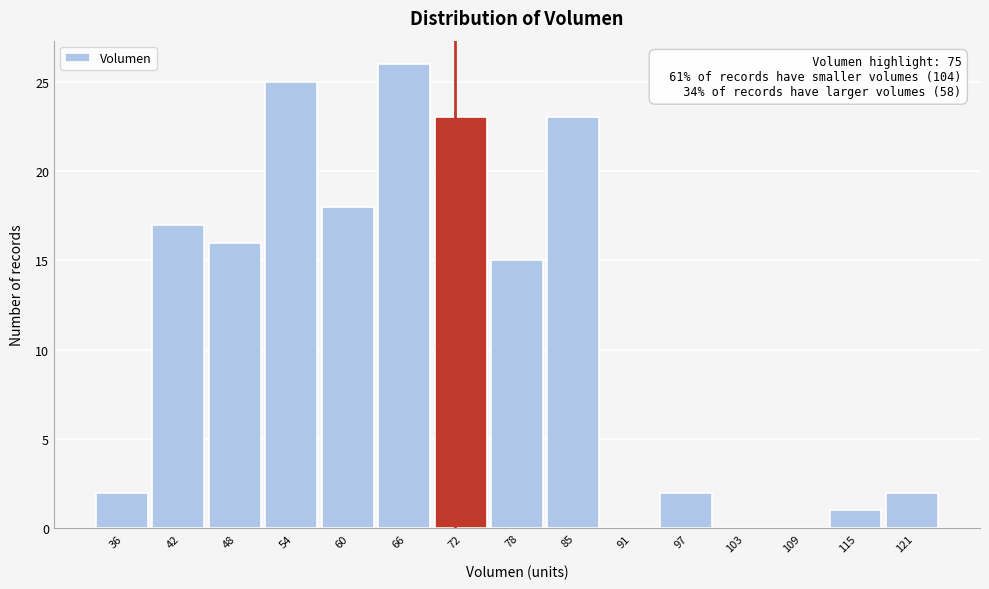

Reading left to right, what are all the values shown in this chart?

36=2	42=17	48=16	54=25	60=18	66=26	72=23	78=15	85=23	91=0	97=2	103=0	109=0	115=1	121=2